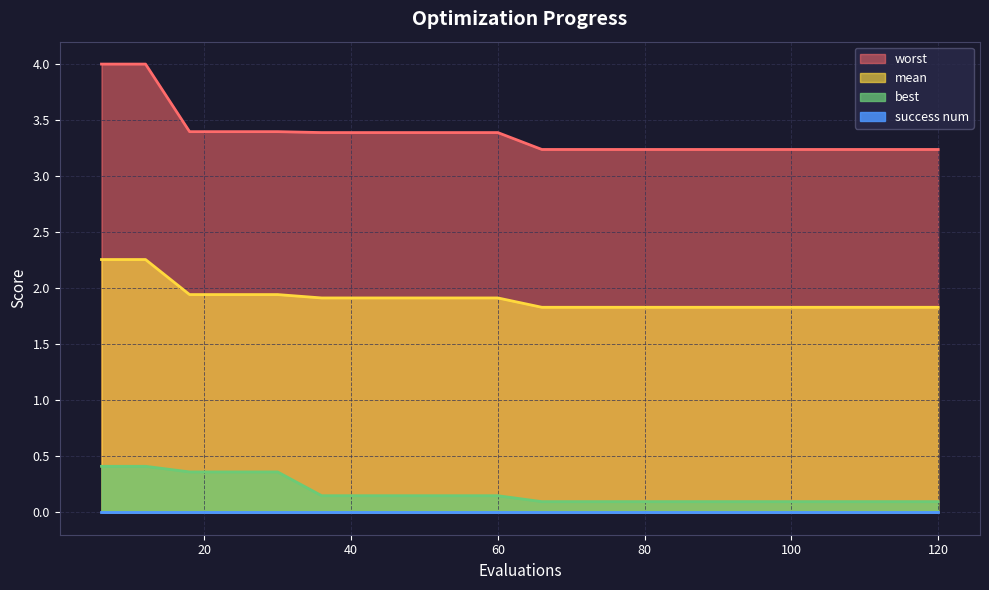

The best series shows 0.1 at 120. True or false?

True